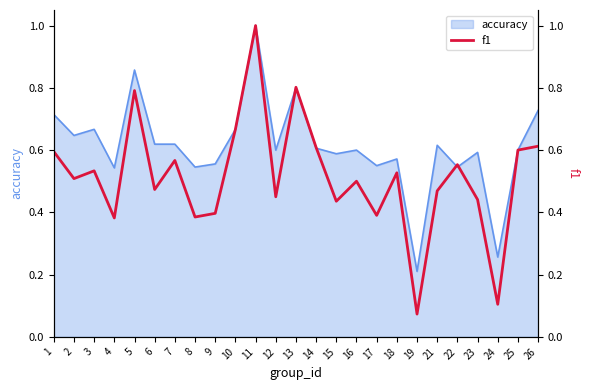

What is the change in value from 9 to 16?

+0.1